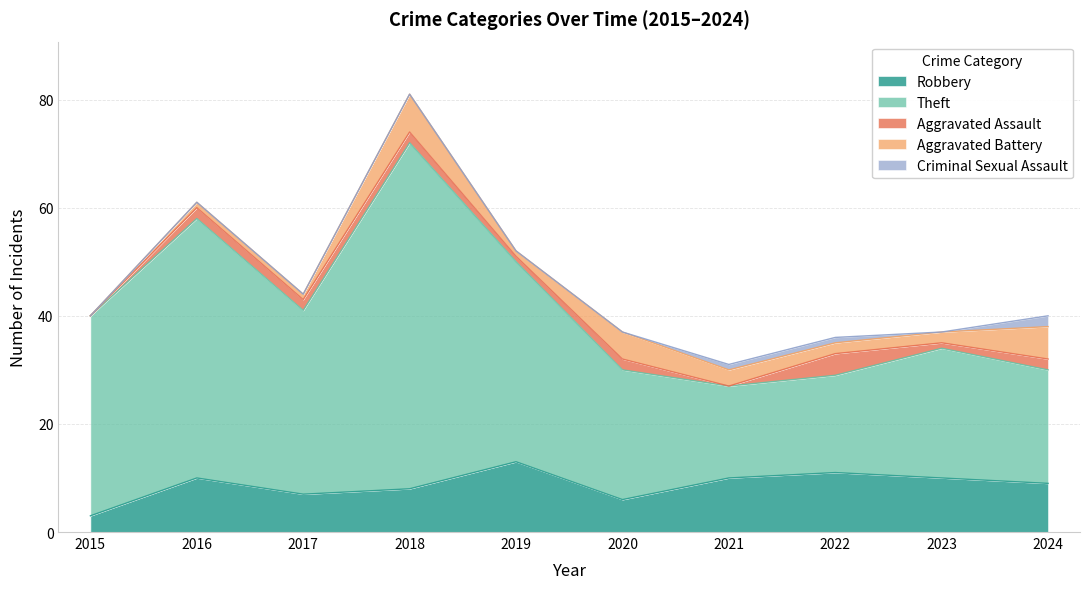

What is the spread (max minus min) of values at 2019?

37